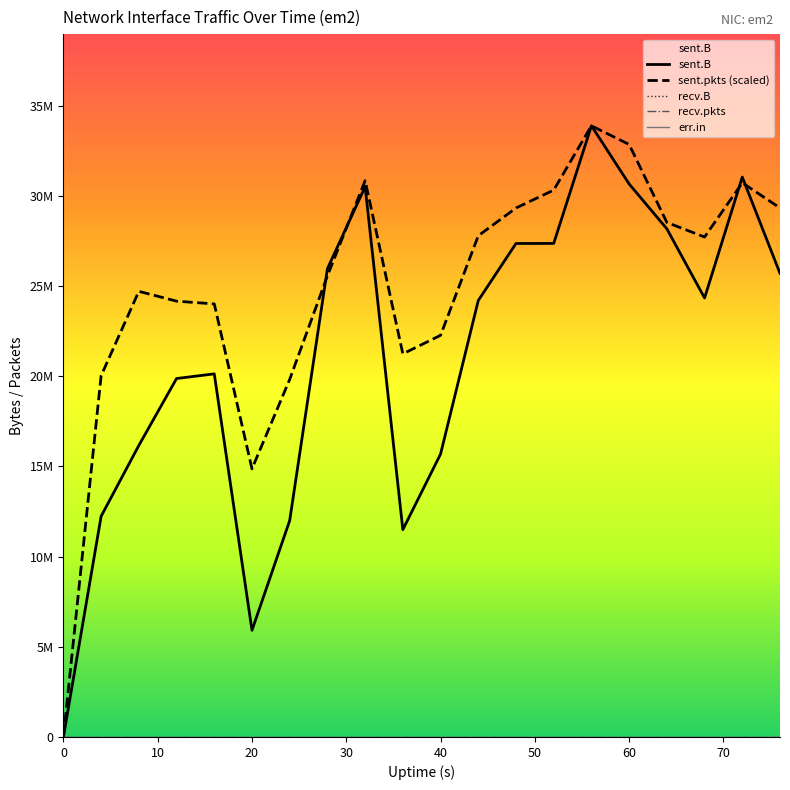

How many distinct data groups are displayed?

5